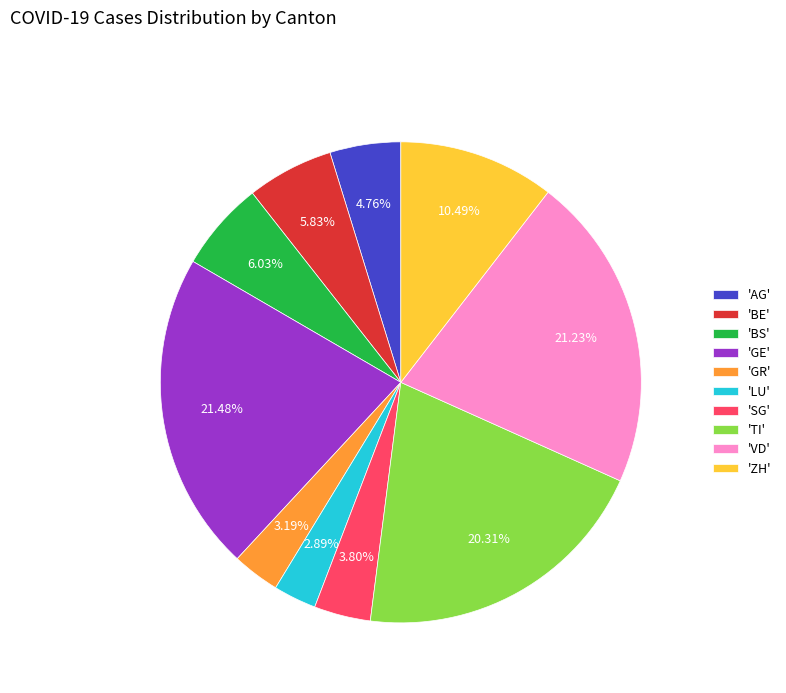

Is 'BE' the majority of the pie?

No